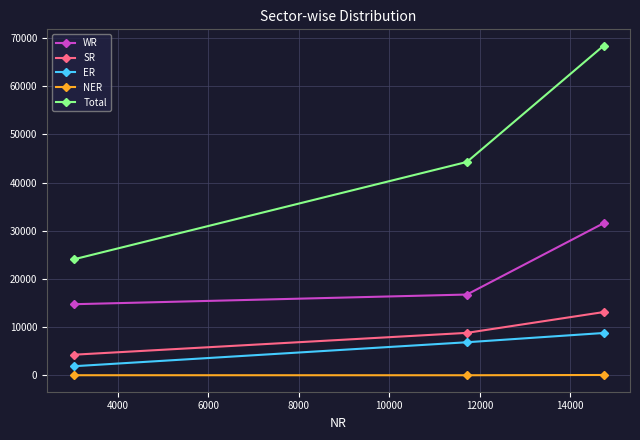

Rank the series by their maximum value, from highest to lowest.

Total, WR, SR, ER, NER